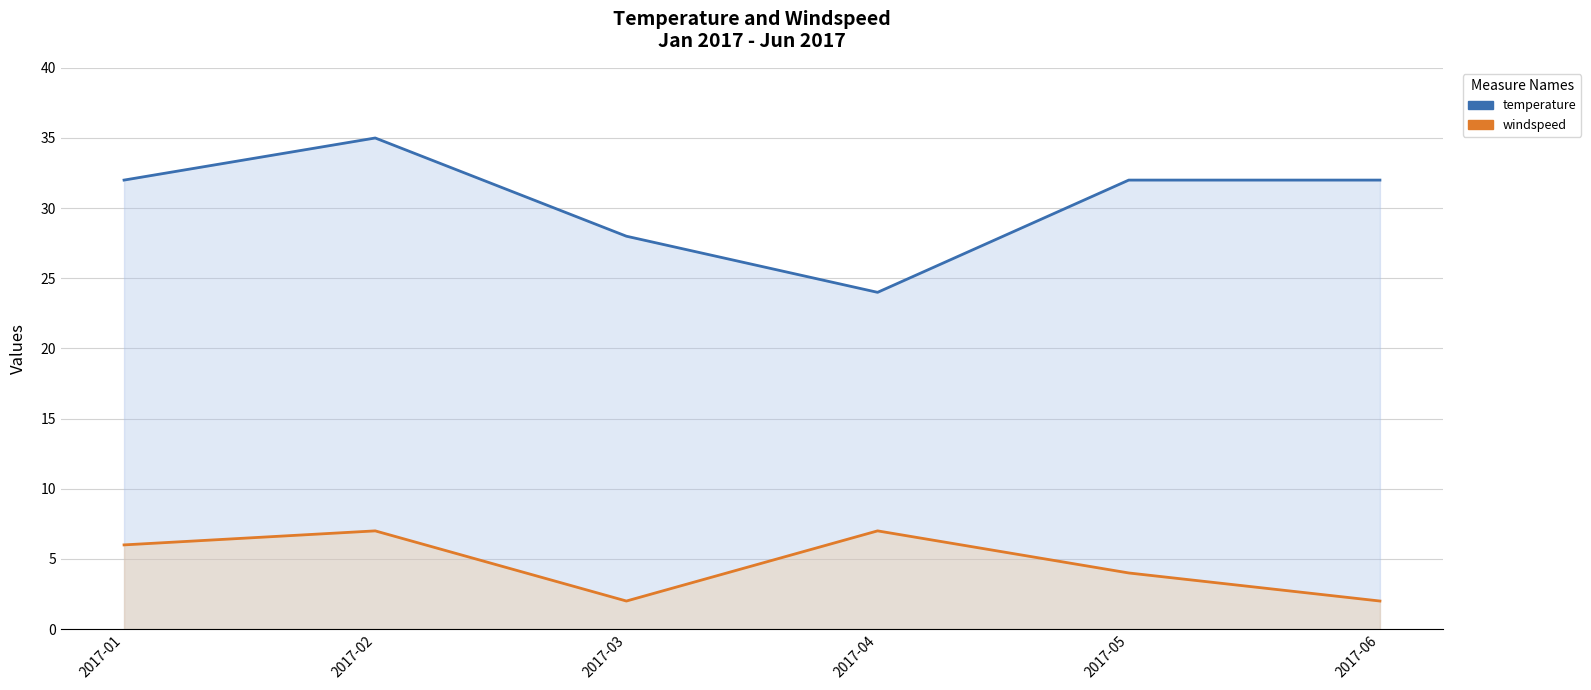

Is it true that temperature equals 44 at 2017-06?

False